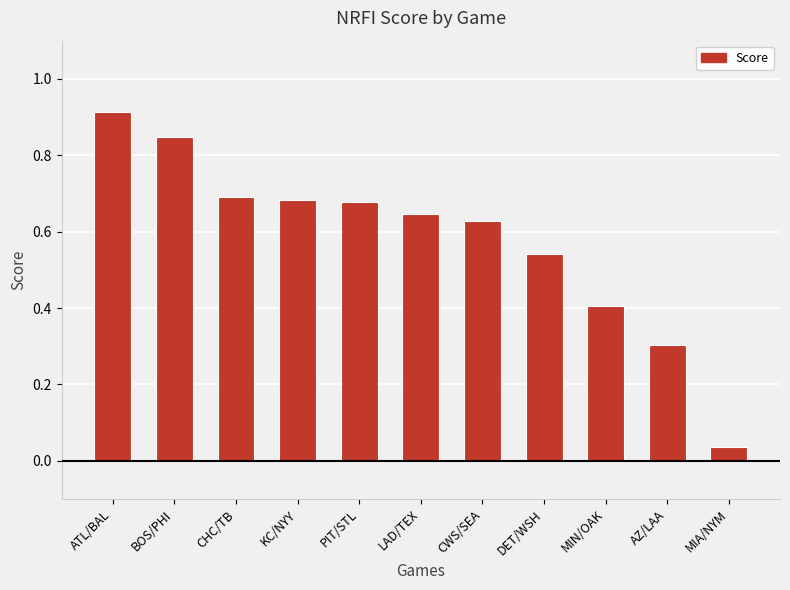

Which label corresponds to the smallest value in the chart?

MIA/NYM